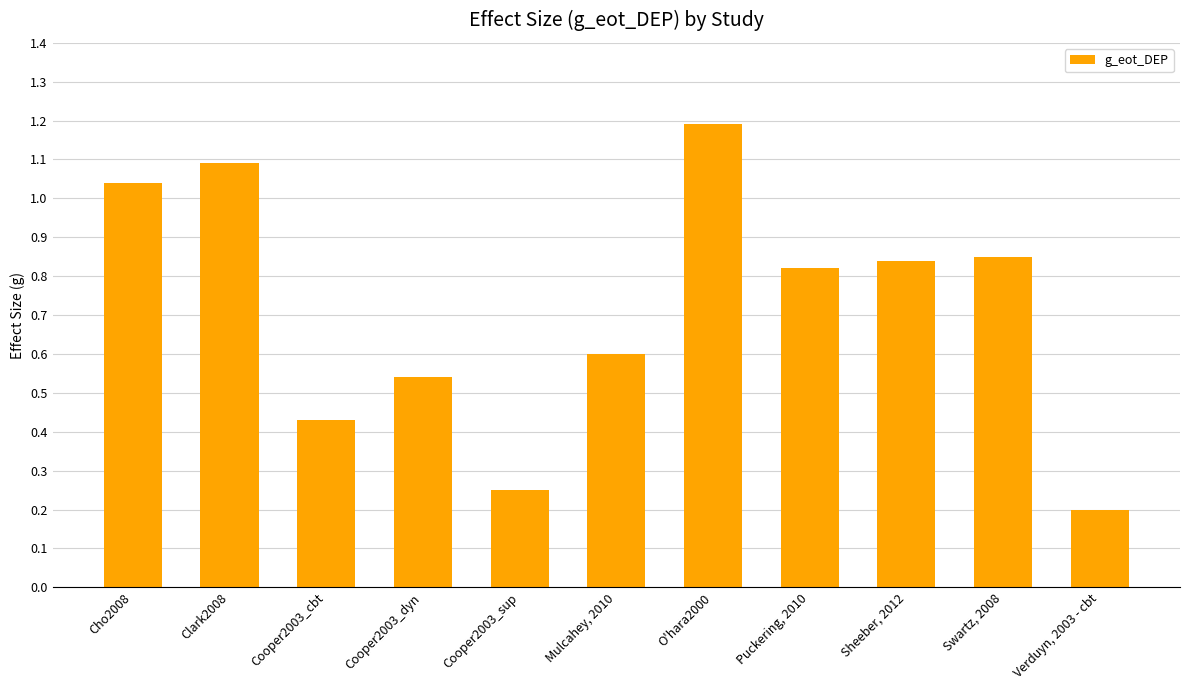

What is the difference between the second highest and minimum values?

0.9